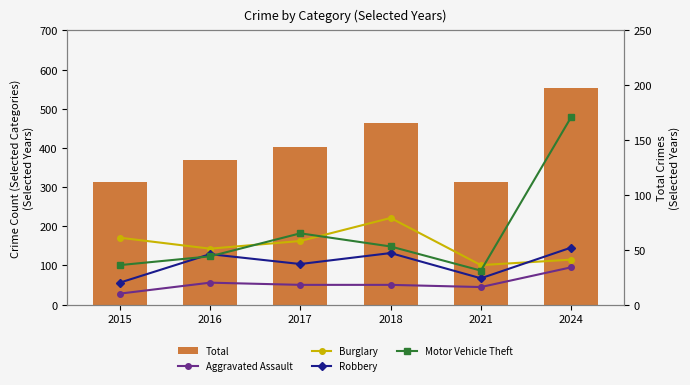

At which label is Motor Vehicle Theft closest to 101?

2017